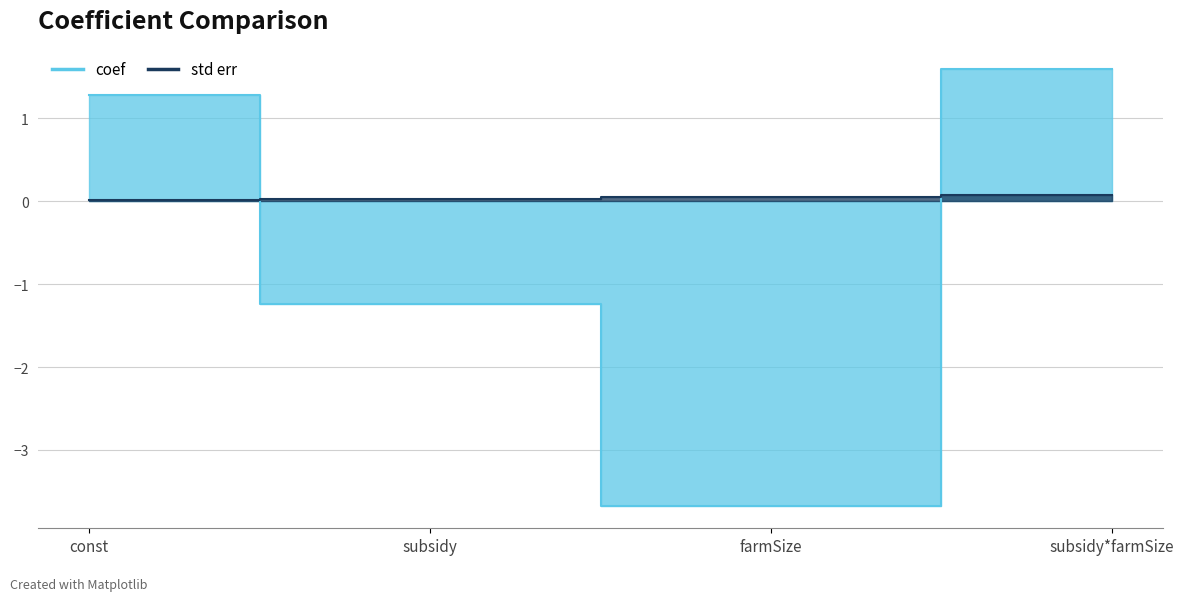

Which has a higher value, subsidy or farmSize?

subsidy